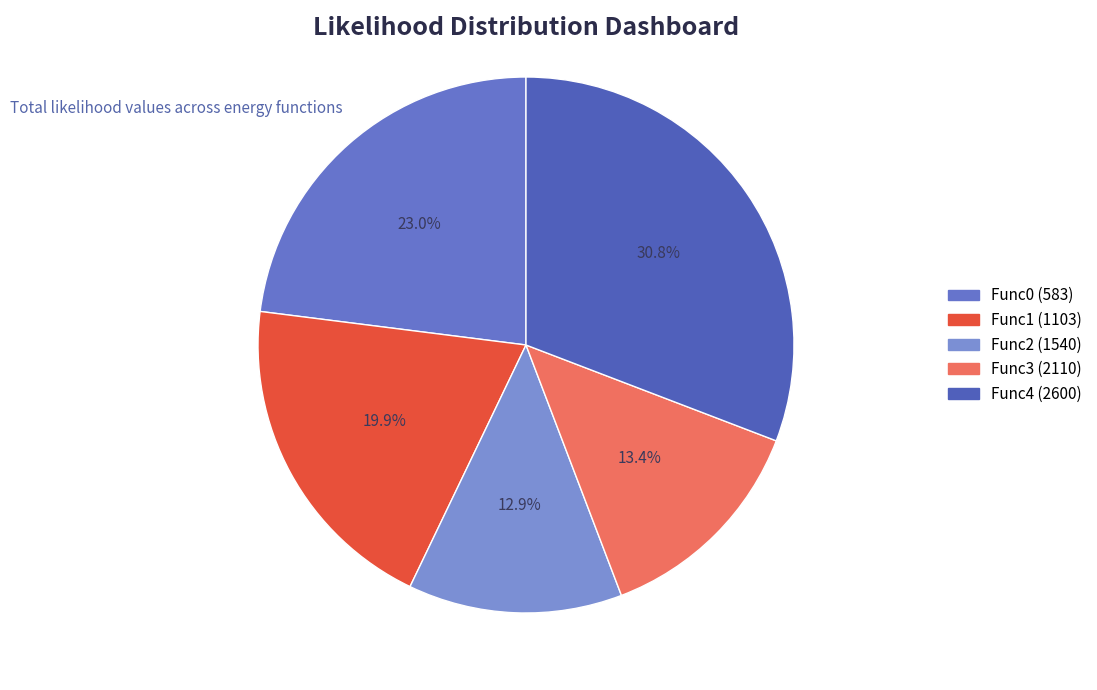

The Func2 (1540) slice represents 13% of the pie. True or false?

True